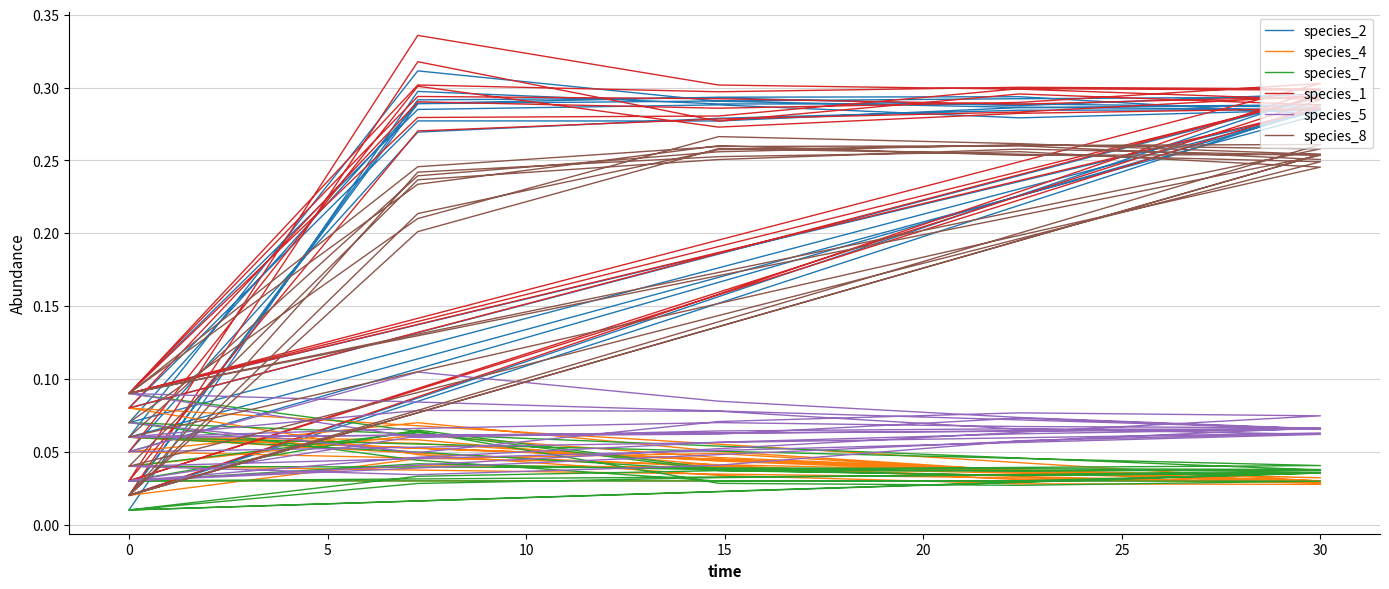

True or false: species_4 has more than 0 points higher than both neighbors.

True